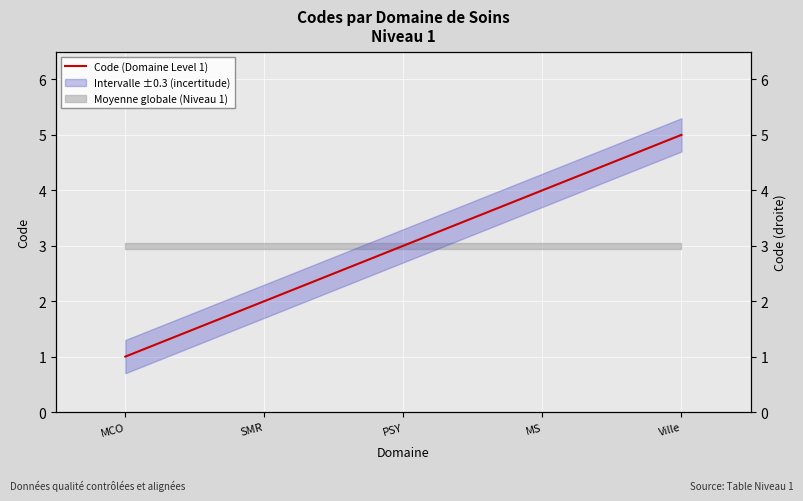

True or false: the data has more than 2 interior local peaks.

False